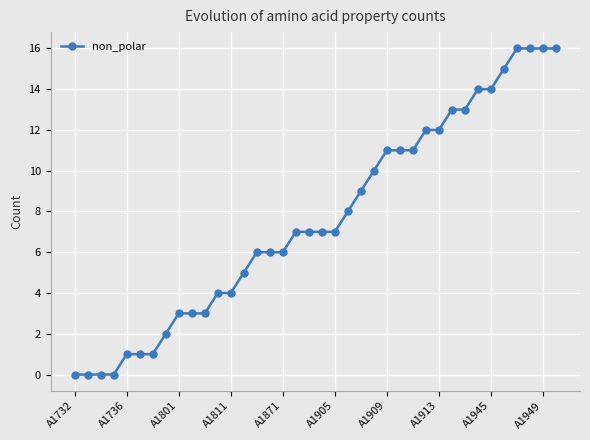

What is the average value?

8